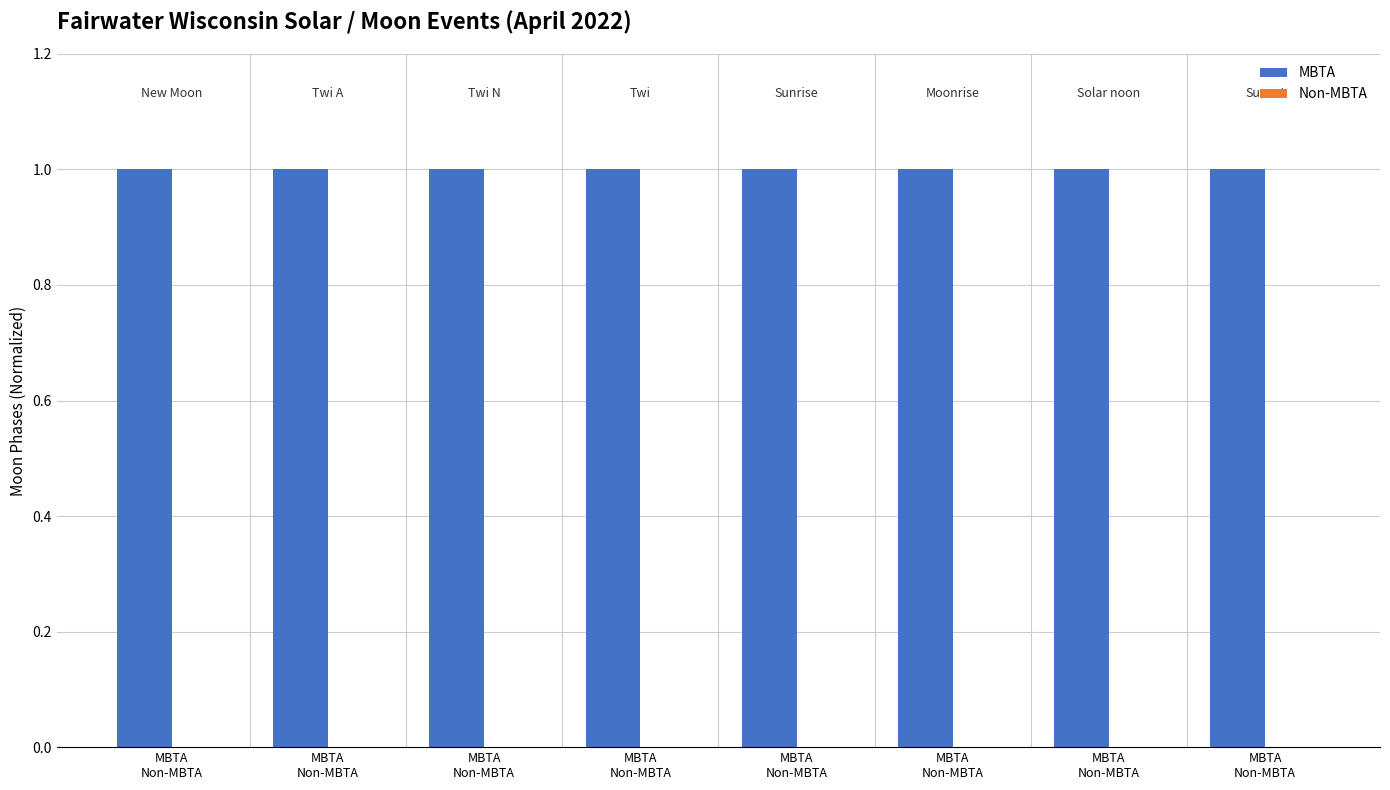

Which series has the largest total across all categories?

MBTA